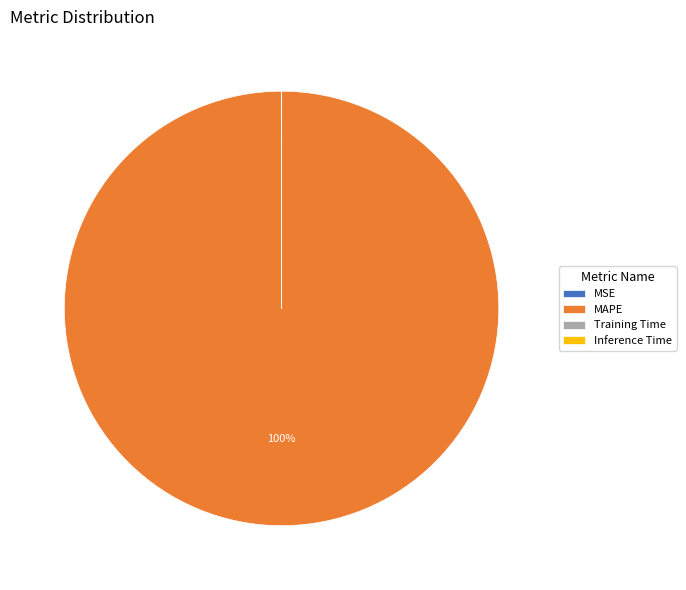

True or false: MAPE accounts for 100% of the total.

True